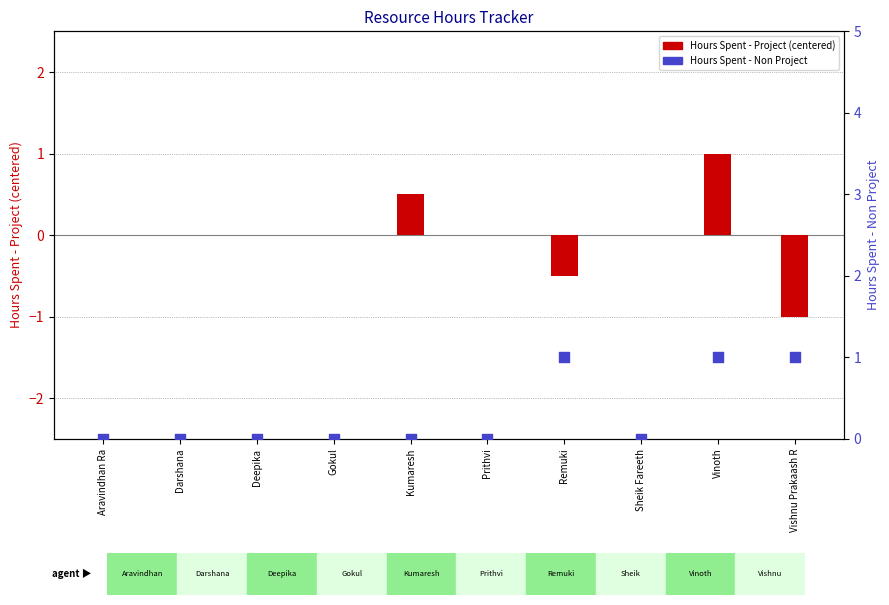

Is the value of Hours Spent - Non Project at Darshana greater than the value of Hours Spent - Project at Gokul?

No